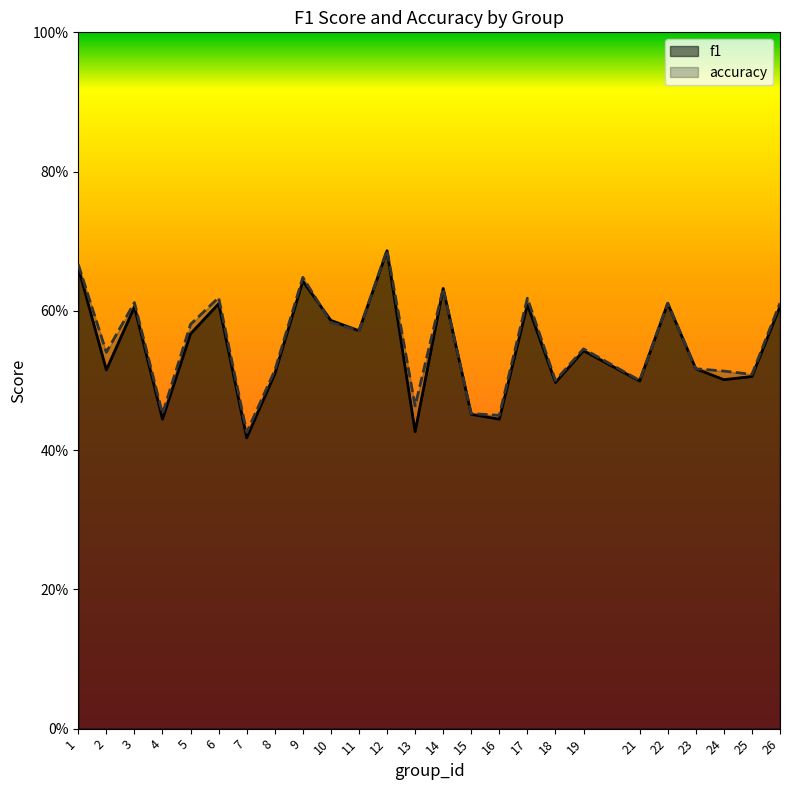

True or false: accuracy has more than 0 interior local peaks.

True